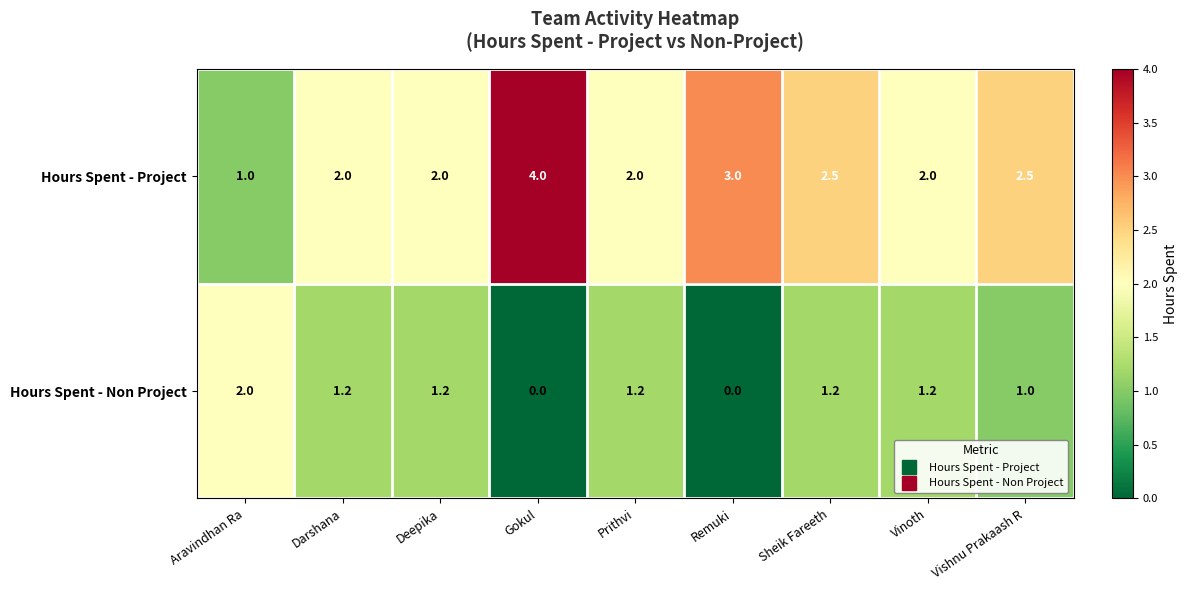

What is the maximum value shown in the chart?

4.0